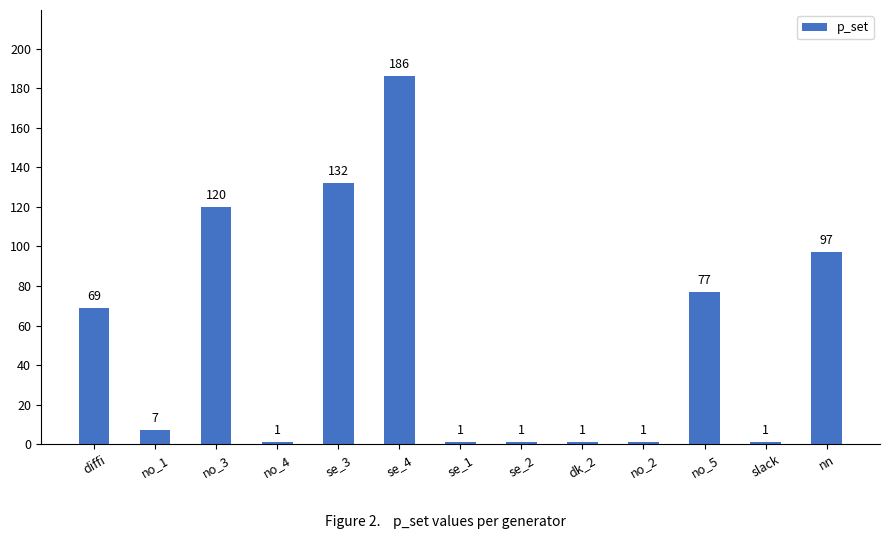

Reading right to left, list all the values displayed in this chart.

97	1	77	1	1	1	1	186	132	1	120	7	69